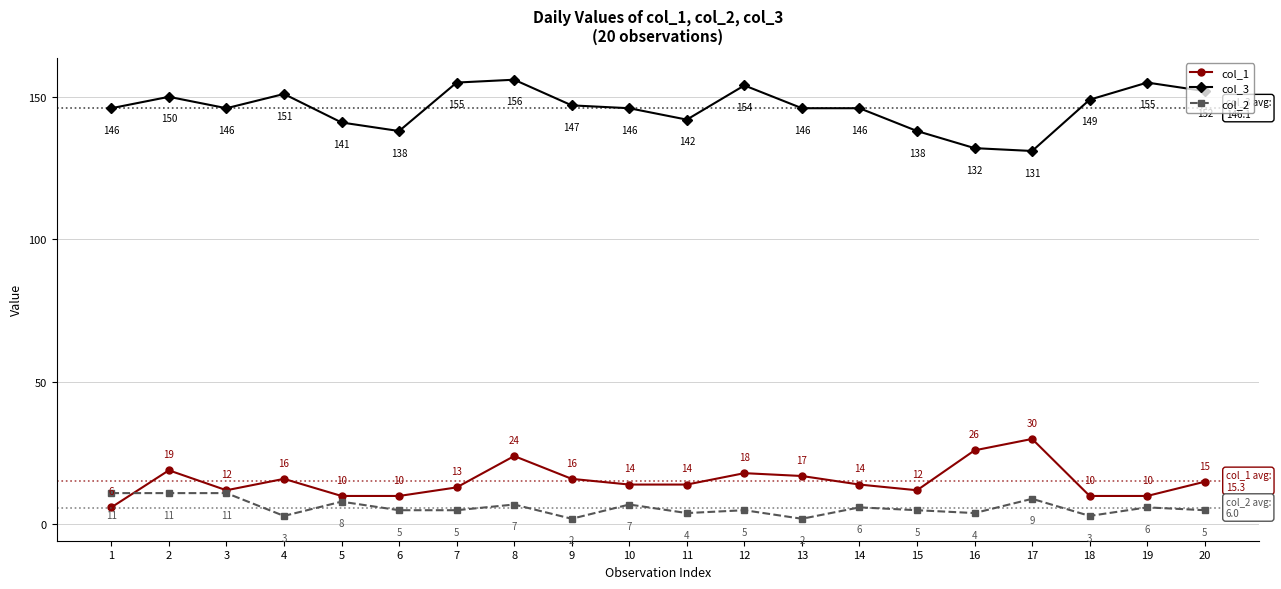

What are all the series names shown in the legend?

col_1, col_3, col_2